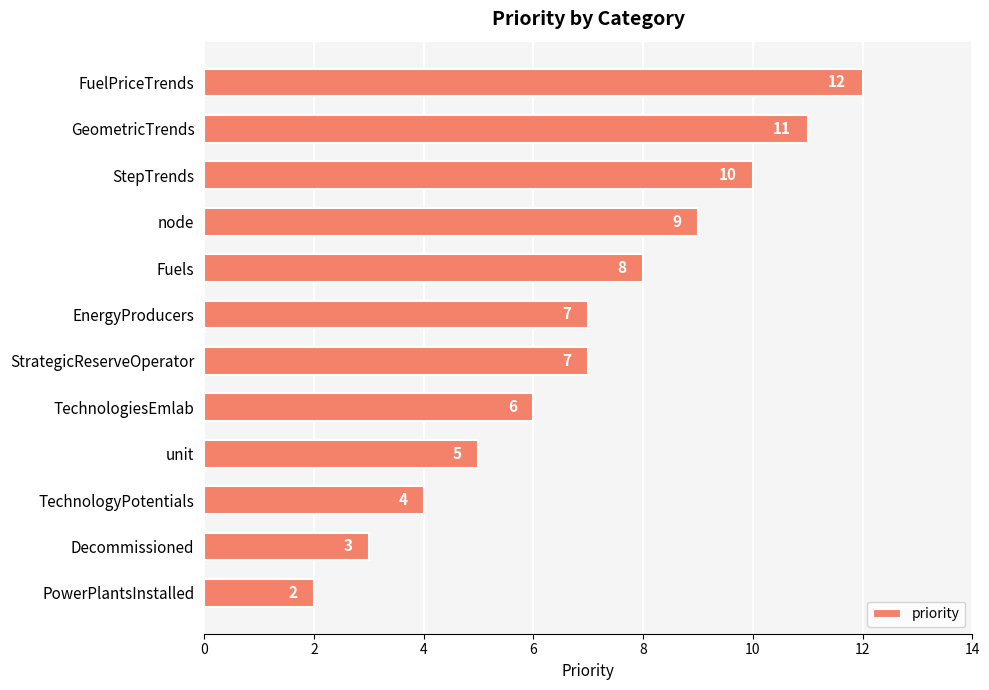

How many data points are less than 7?

5